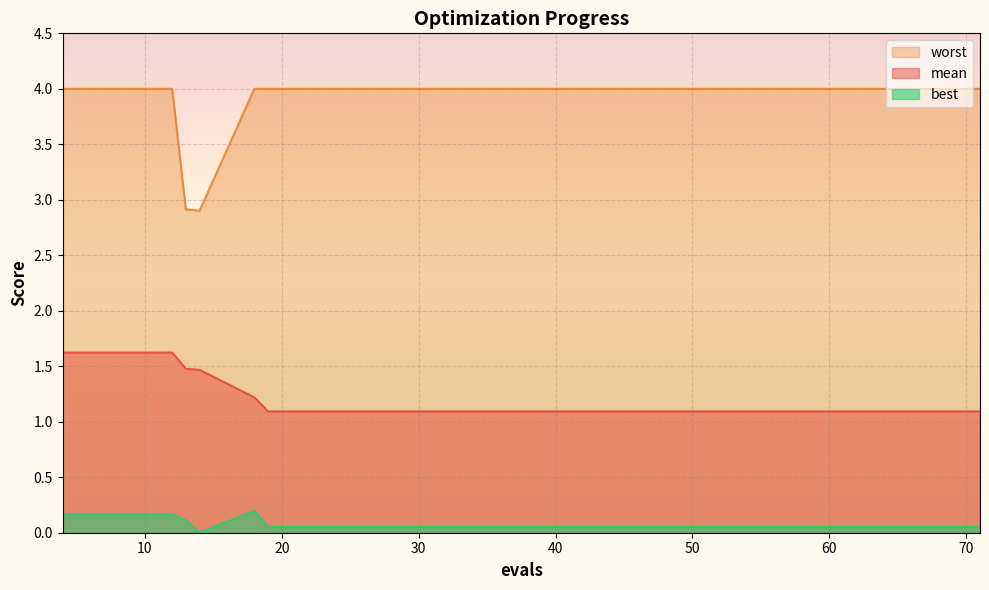

What is the greatest value displayed?

4.0